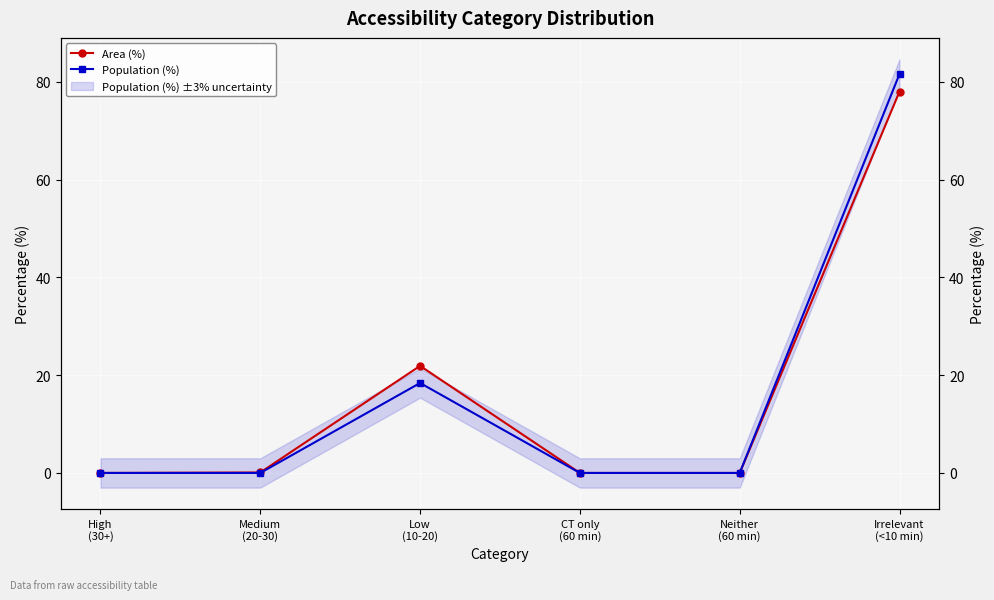

Between Medium
(20-30) and Irrelevant
(<10 min), which is larger?

Irrelevant
(<10 min)